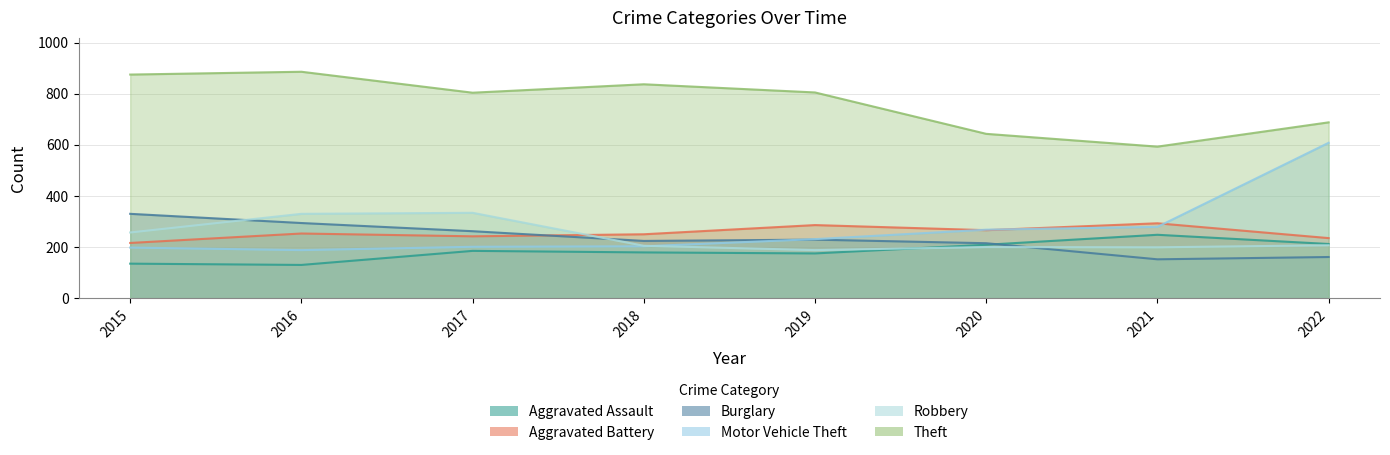

What are all the series names shown in the legend?

Aggravated Assault, Aggravated Battery, Burglary, Motor Vehicle Theft, Robbery, Theft